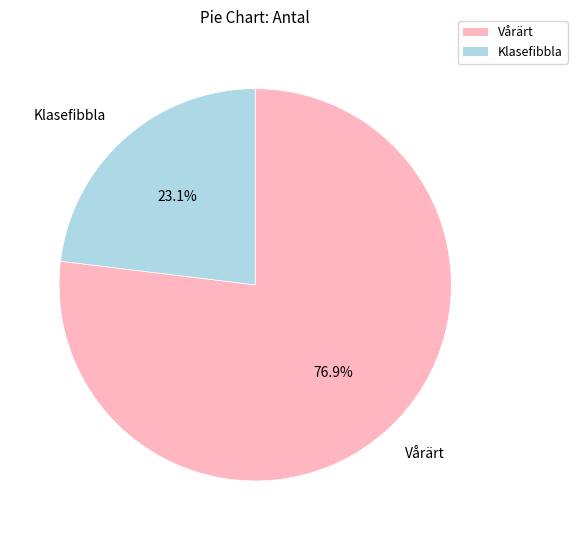

Is there any slice that represents more than half of the pie?

Yes